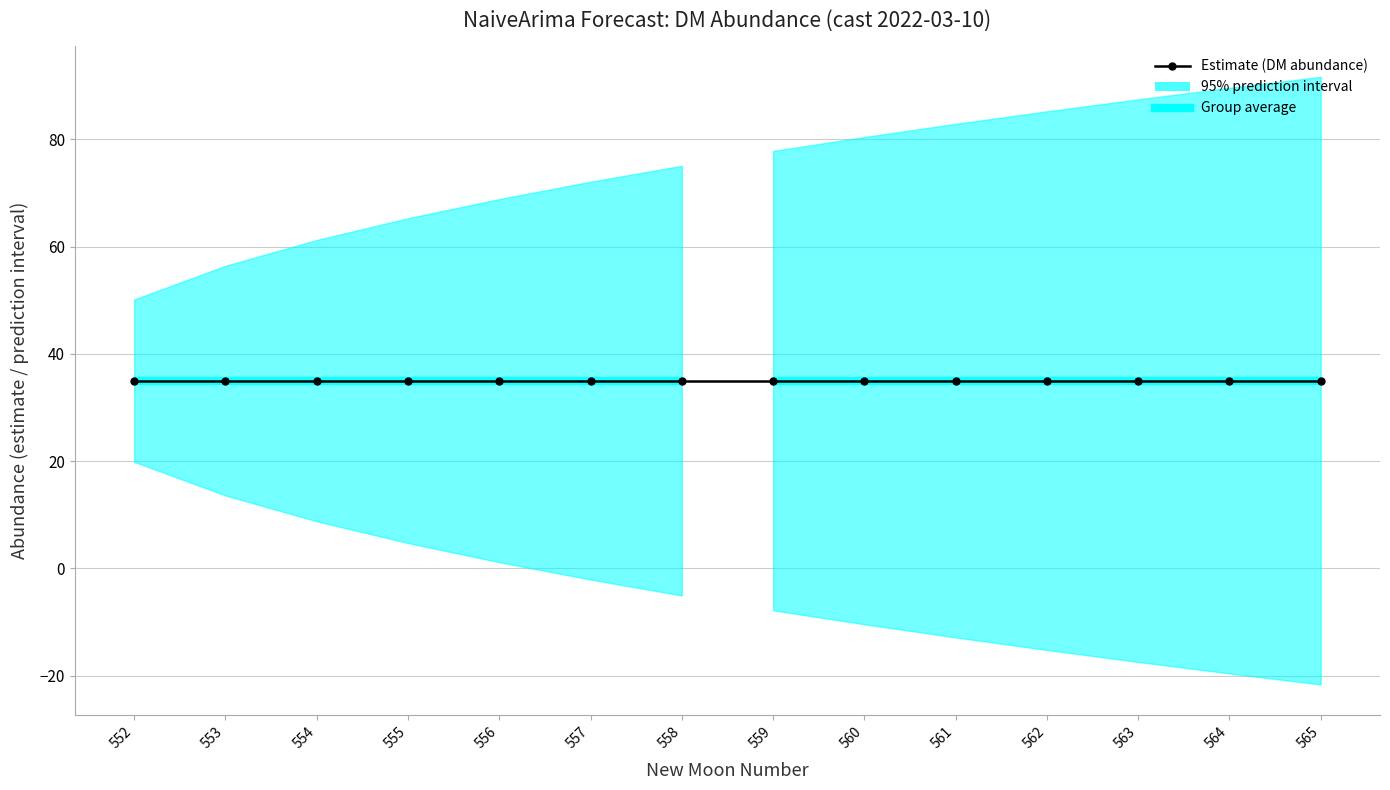

The value of upper_pi at 556 is 68.9. True or false?

True